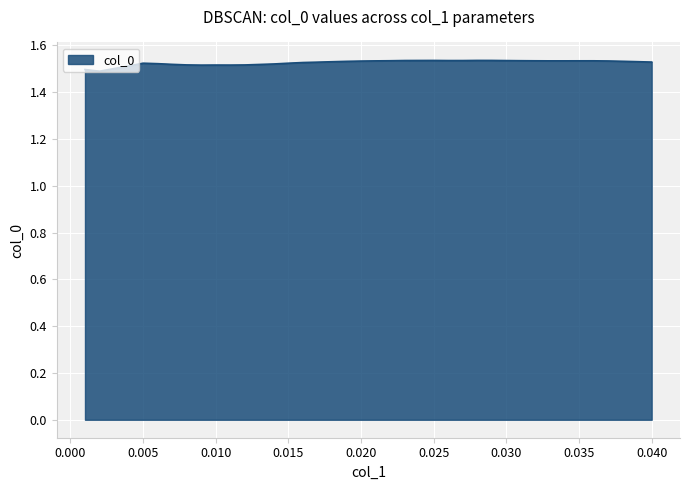

Rank the categories by value from highest to lowest.

0.028, 0.029, 0.025, 0.024, 0.023, 0.027, 0.026, 0.03, 0.031, 0.022, 0.032, 0.036, 0.035, 0.034, 0.033, 0.021, 0.037, 0.02, 0.038, 0.019, 0.039, 0.018, 0.04, 0.017, 0.016, 0.015, 0.005, 0.006, 0.014, 0.007, 0.013, 0.008, 0.012, 0.01, 0.011, 0.009, 0.004, 0.003, 0.001, 0.002